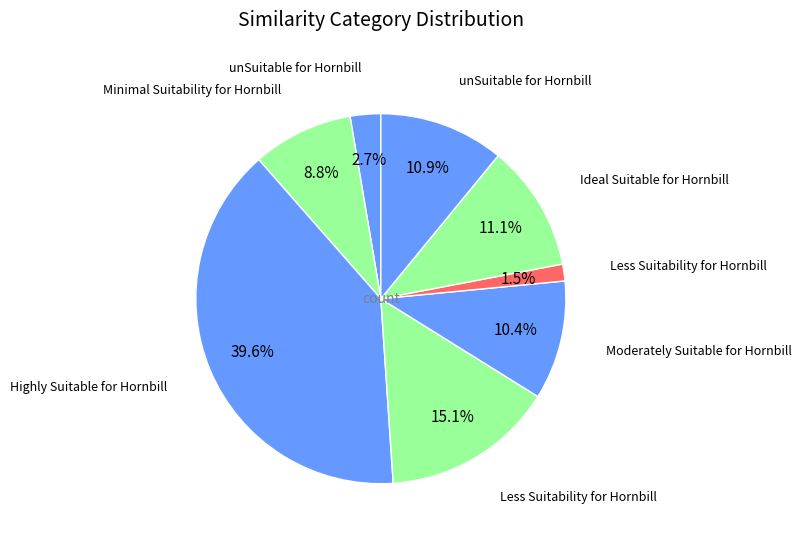

What is the largest slice in the pie chart?

39